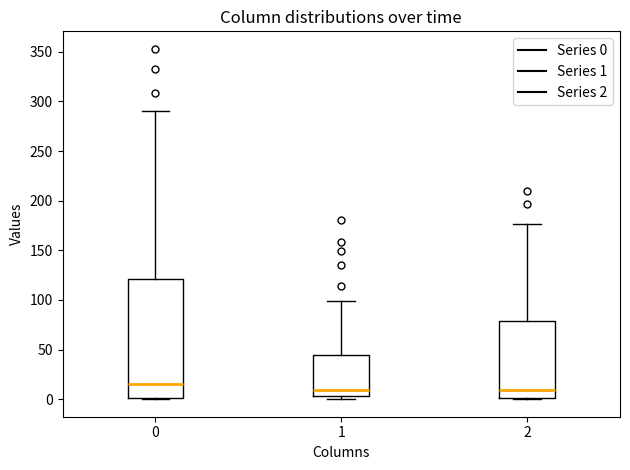

Where is the upper edge of the box at x = 1 on the y-axis? The values are not printed on the chart, so give them approximately, as read against the axis.

45